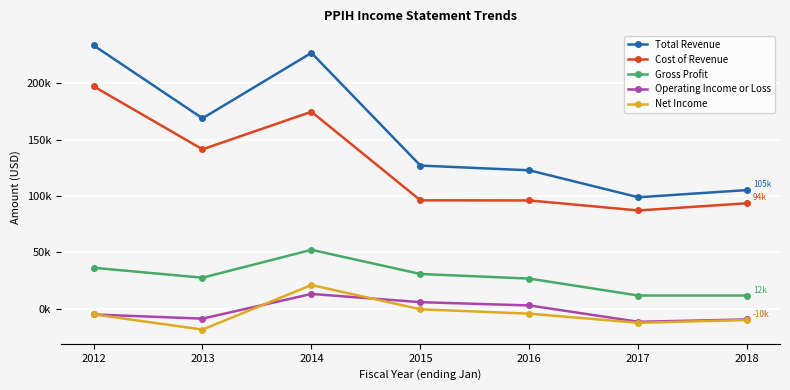

Which series has the largest total across all categories?

Total Revenue